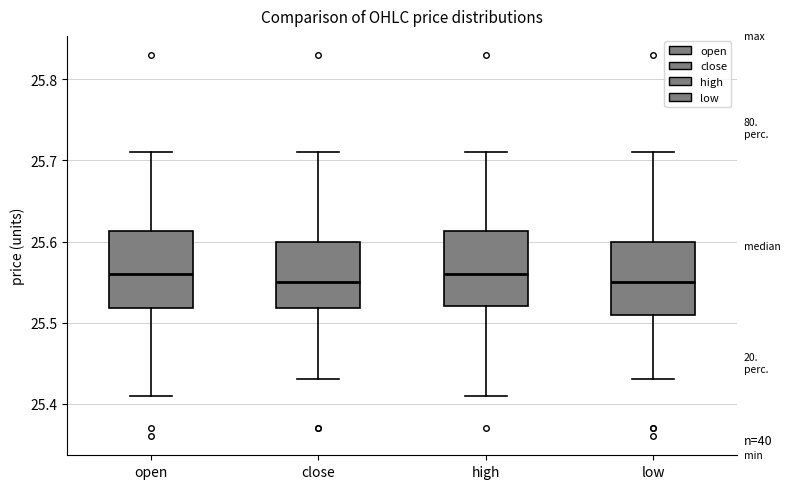

Reading left to right, transcribe this box plot: for each box, give where its median line is, the range the box spans, and where its two whiskers end, as read against the y-axis. The values are not printed on the chart, so give them approximately, as read against the axis.

open: median 25.56, box 25.52 to 25.61, whiskers 25.41 to 25.71
close: median 25.55, box 25.52 to 25.60, whiskers 25.43 to 25.71
high: median 25.56, box 25.52 to 25.61, whiskers 25.41 to 25.71
low: median 25.55, box 25.51 to 25.60, whiskers 25.43 to 25.71